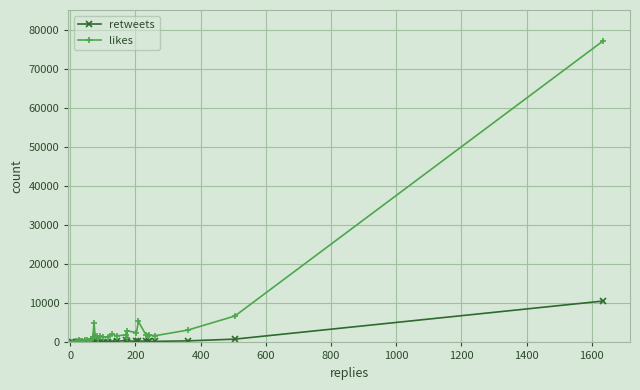

Rank the series by their maximum value, from highest to lowest.

likes, retweets